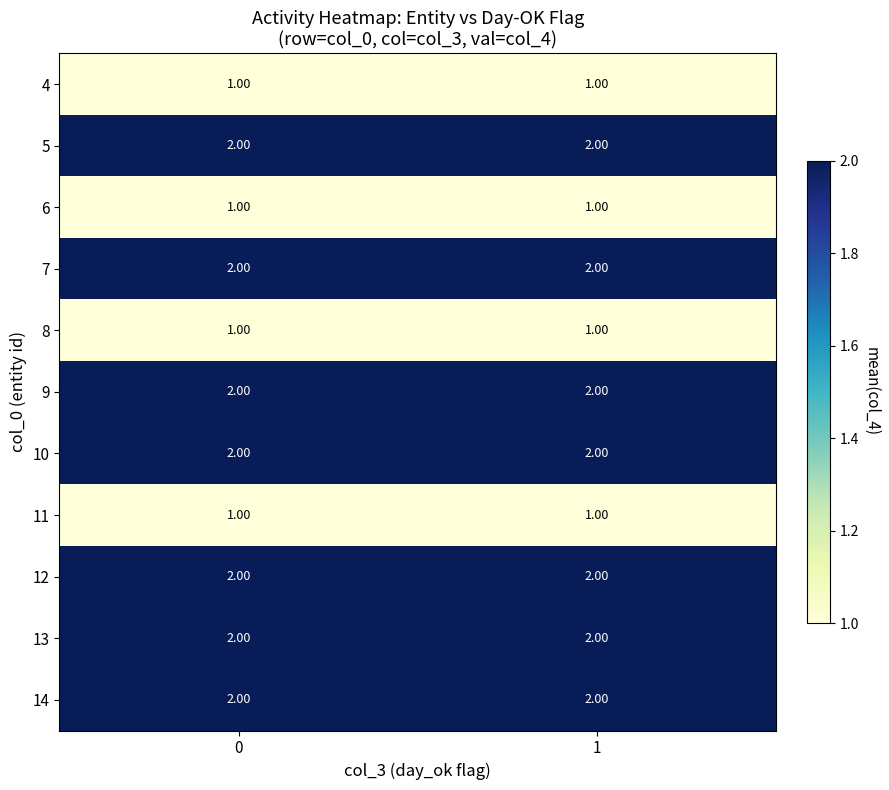

What is the total value across all series at 1?

18